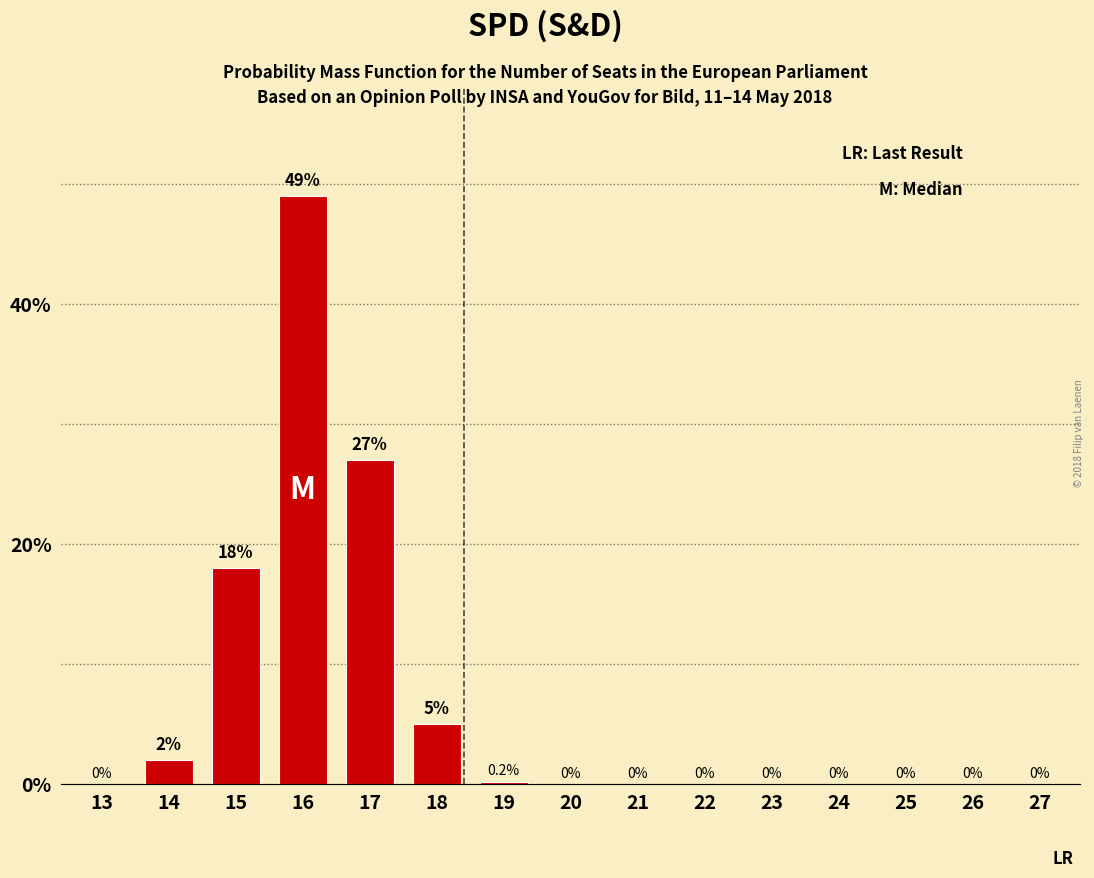

Reading left to right, extract all data points from this chart.

13=0.0	14=2.0	15=18.0	16=49.0	17=27.0	18=5.0	19=0.2	20=0.0	21=0.0	22=0.0	23=0.0	24=0.0	25=0.0	26=0.0	27=0.0